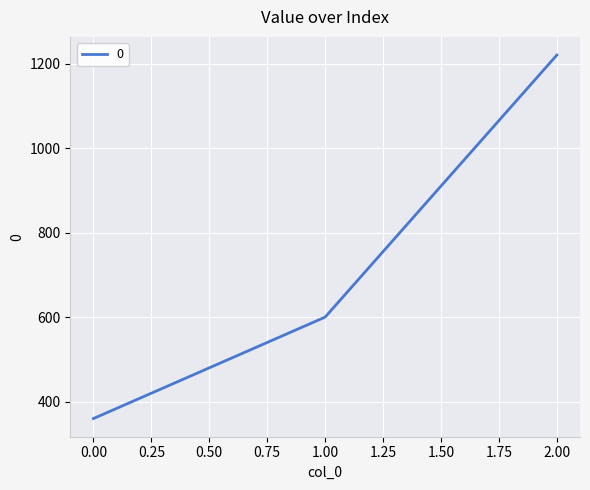

Rank the categories by value from lowest to highest.

0.00, 1.00, 2.00